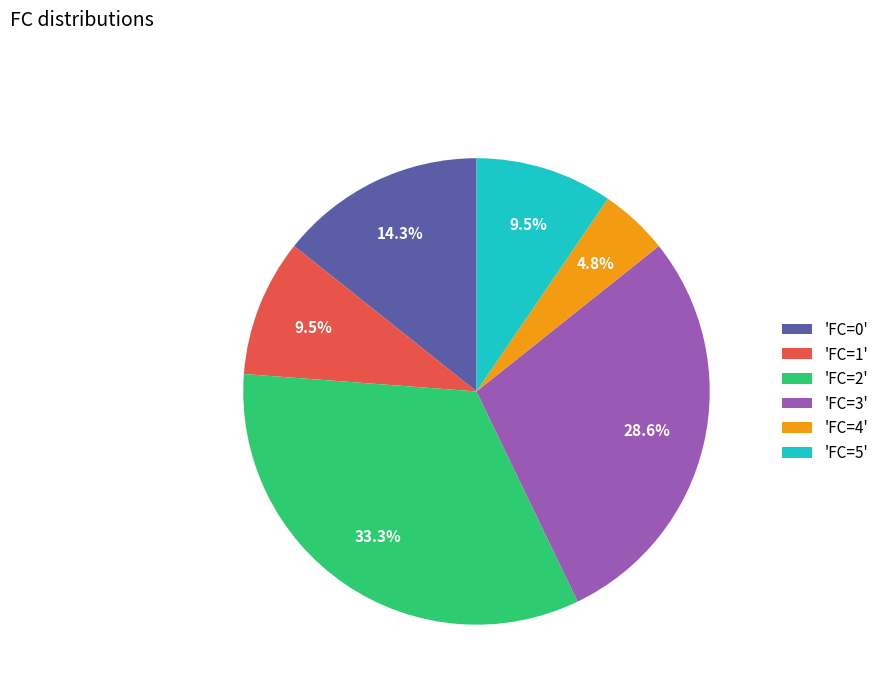

Is the sum of 'FC=0' and 'FC=5' greater than half?

No